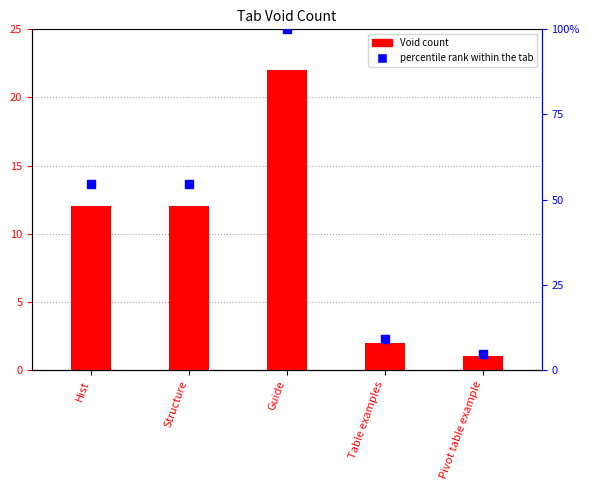

Which series reaches the minimum Y coordinate?

Void count